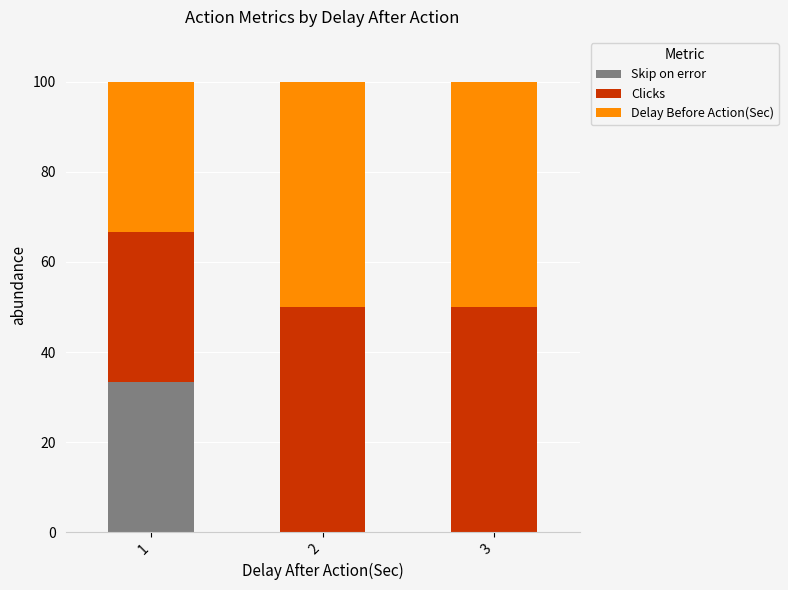

How many distinct data groups are displayed?

3